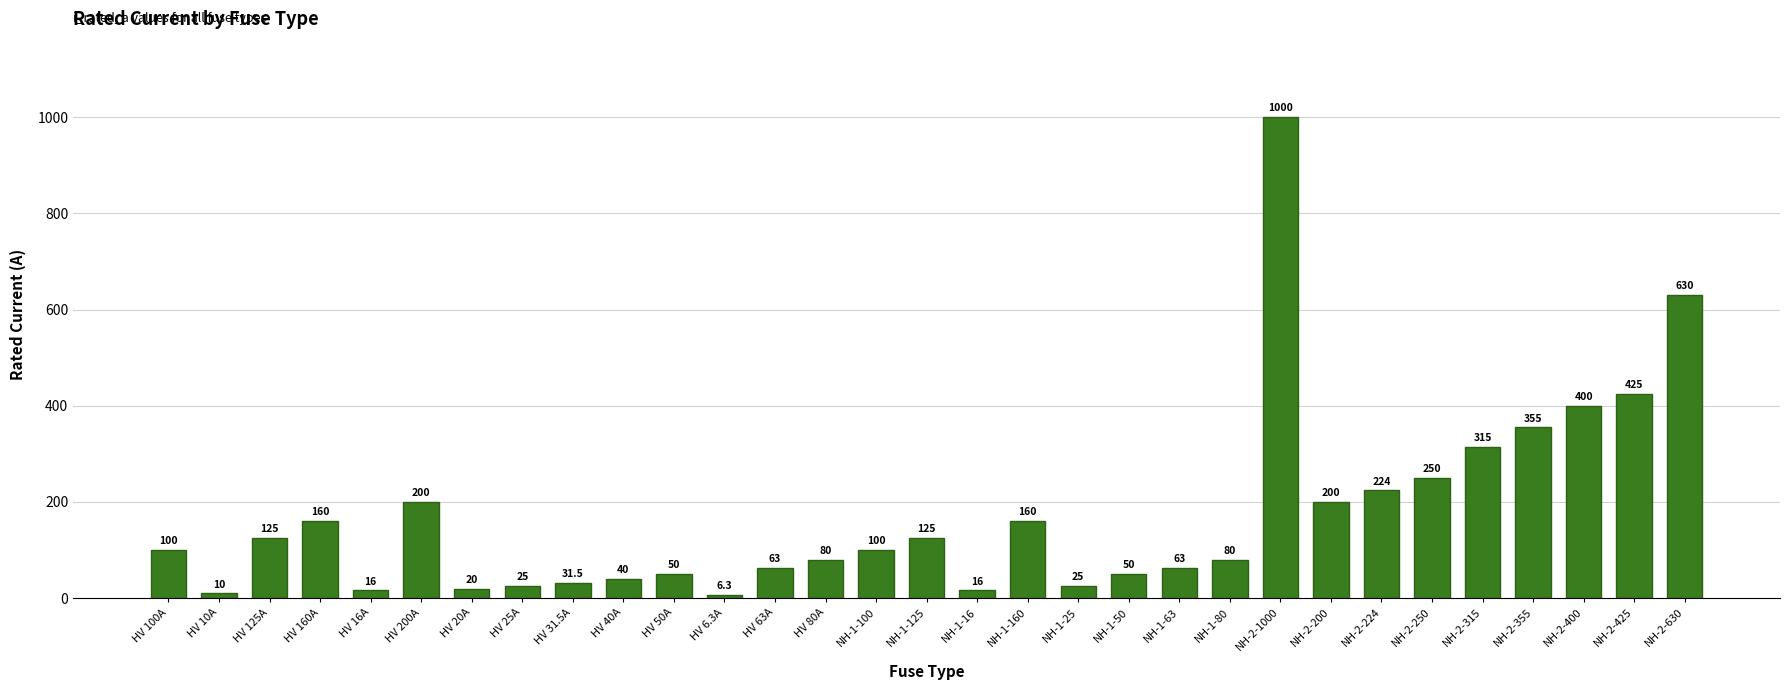

True or false: the data shows 63.0 at NH-1-63.

True